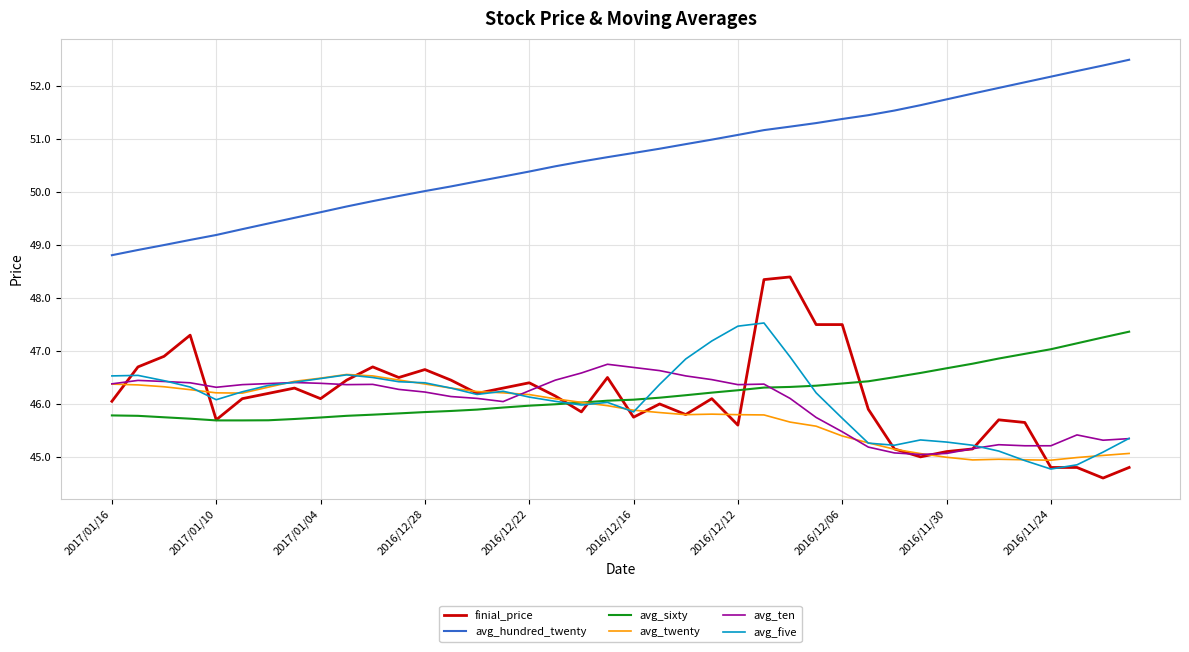

Does the chart display data point markers on the line(s)?

No